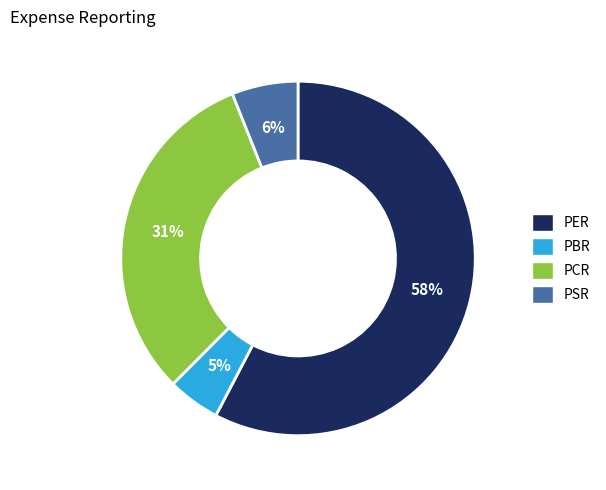

Which category has the smallest portion of the pie?

PBR